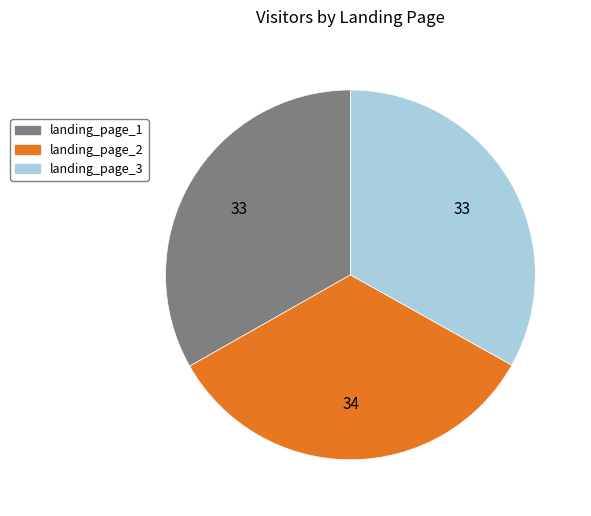

What is the ratio of the value at landing_page_1 to the value at landing_page_2?

1.0